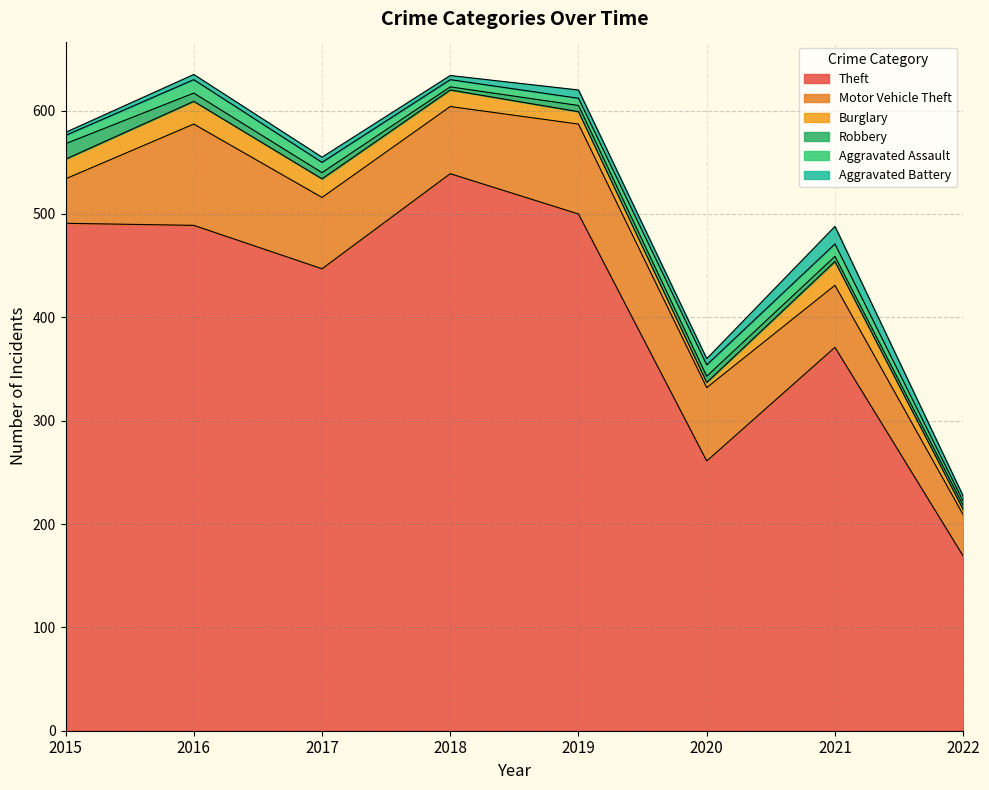

What are all the series names shown in the legend?

Theft, Motor Vehicle Theft, Burglary, Robbery, Aggravated Assault, Aggravated Battery